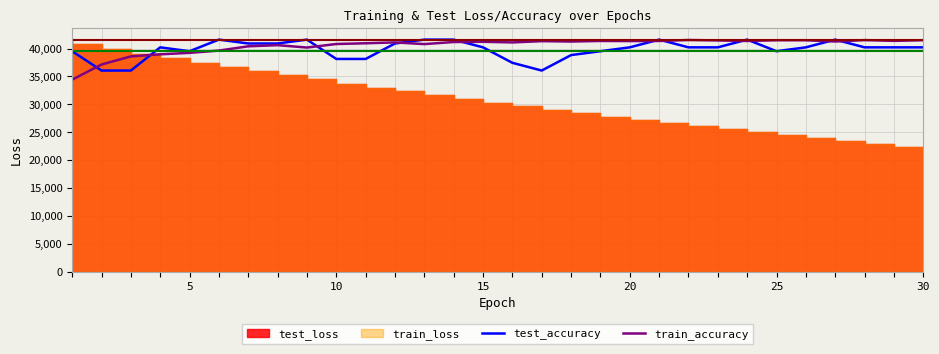

What is the difference between the maximum and minimum values in the test_accuracy series?

5547.3